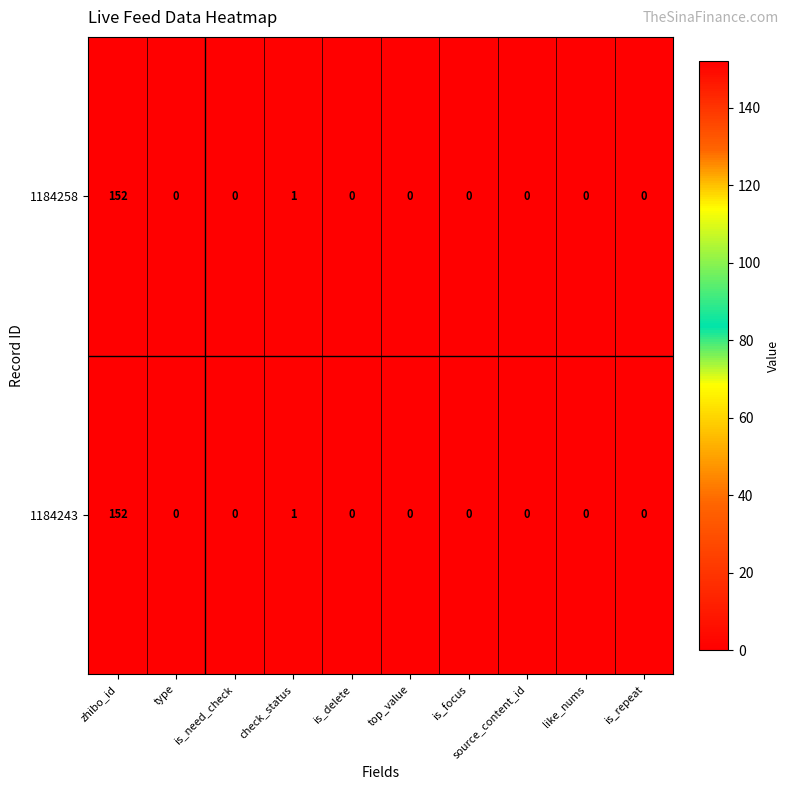

What is the average value of the 1184258 series?

15